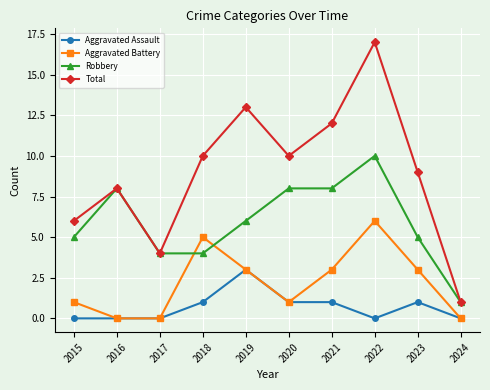

What is the value of the Total point at the 1st from the left?

6